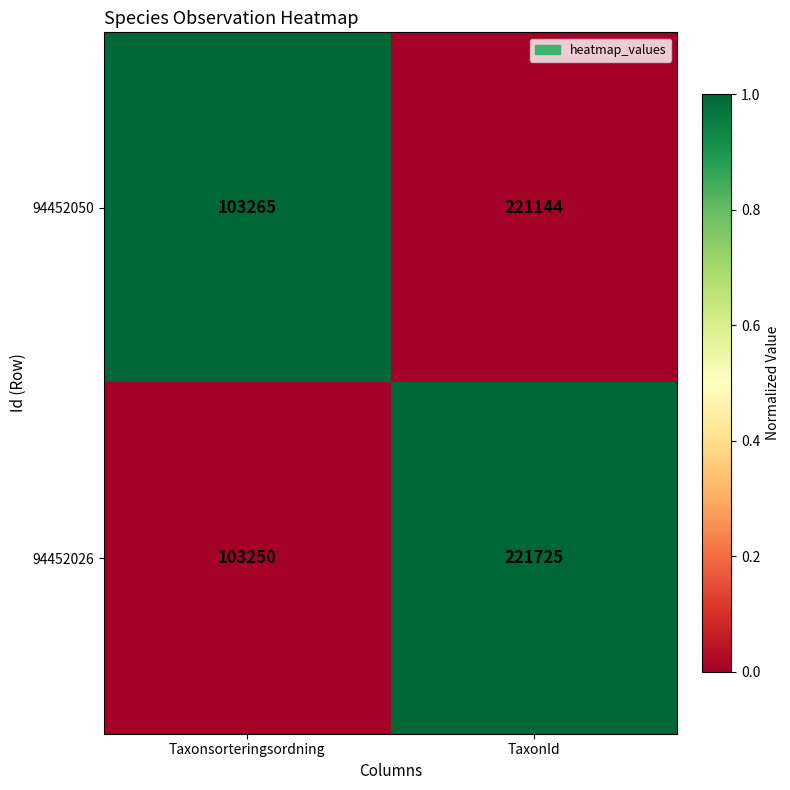

At which label is 94452050 closest to 162204?

Taxonsorteringsordning